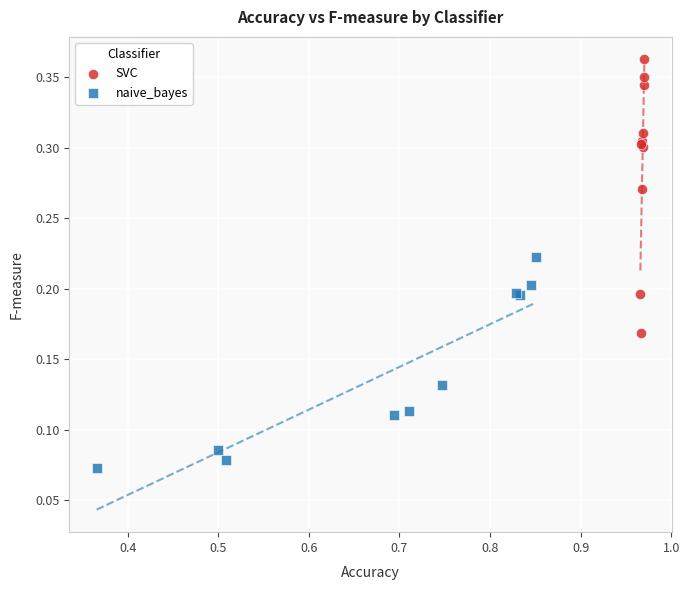

What are all the series names shown in the legend?

SVC, naive_bayes